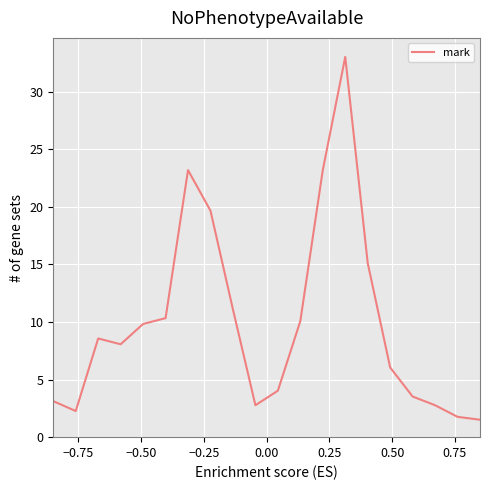

What is the greatest value displayed?

33.0